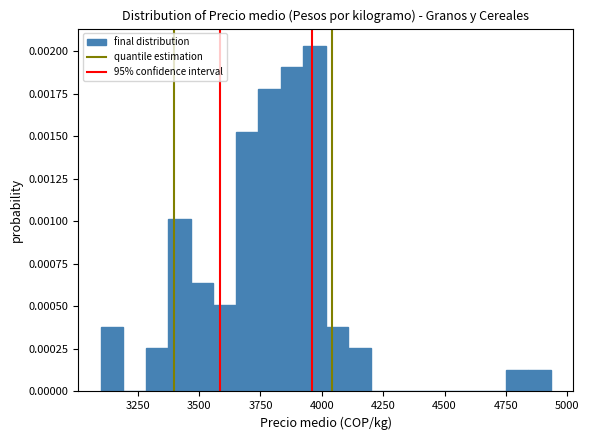

Read against the x-axis, roughly where is the centre of the tallest bar?

3950